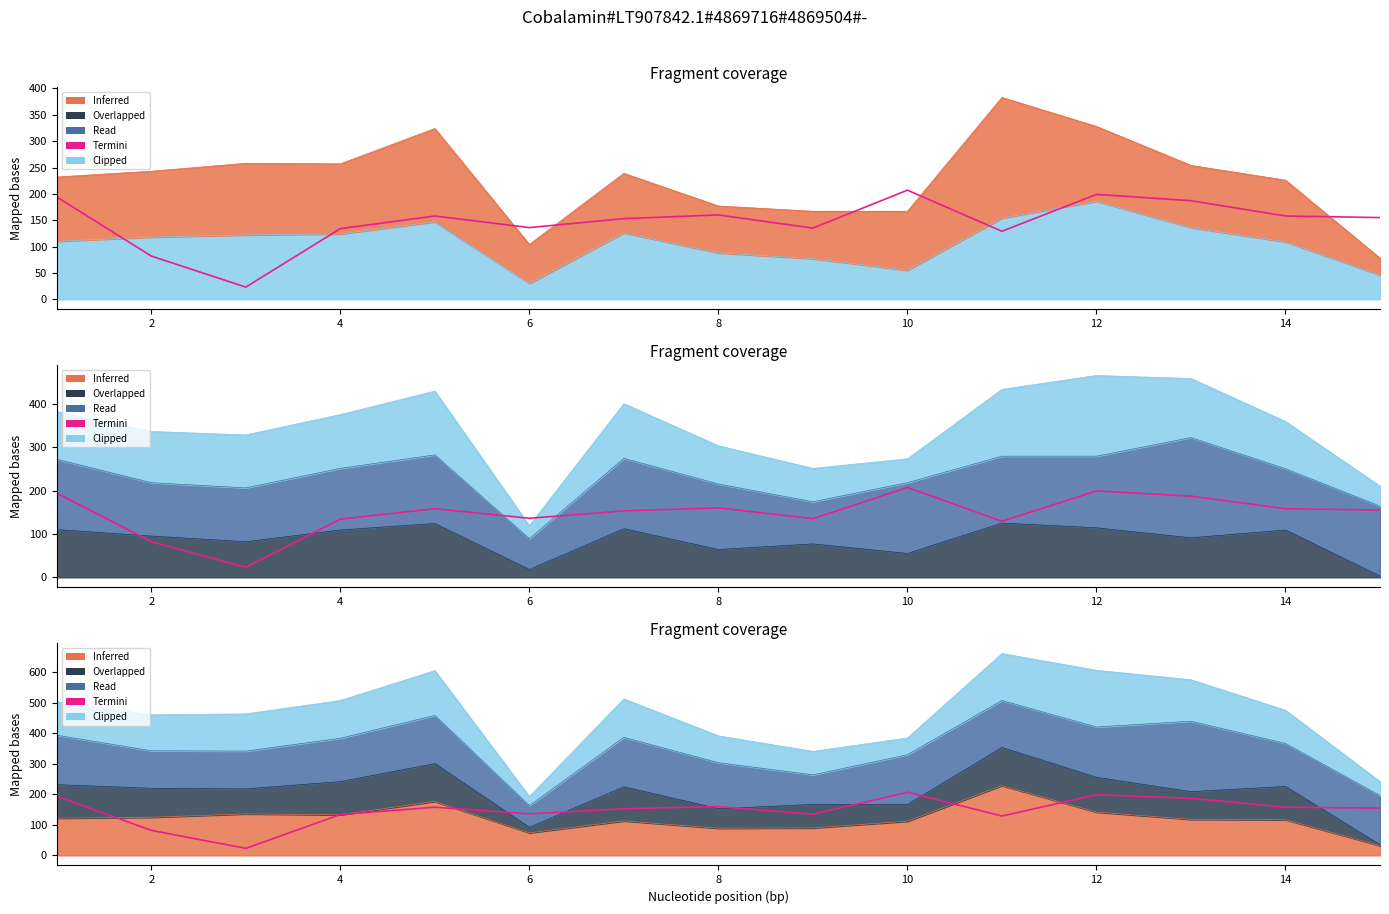

What is the difference between the second highest and minimum values?

176